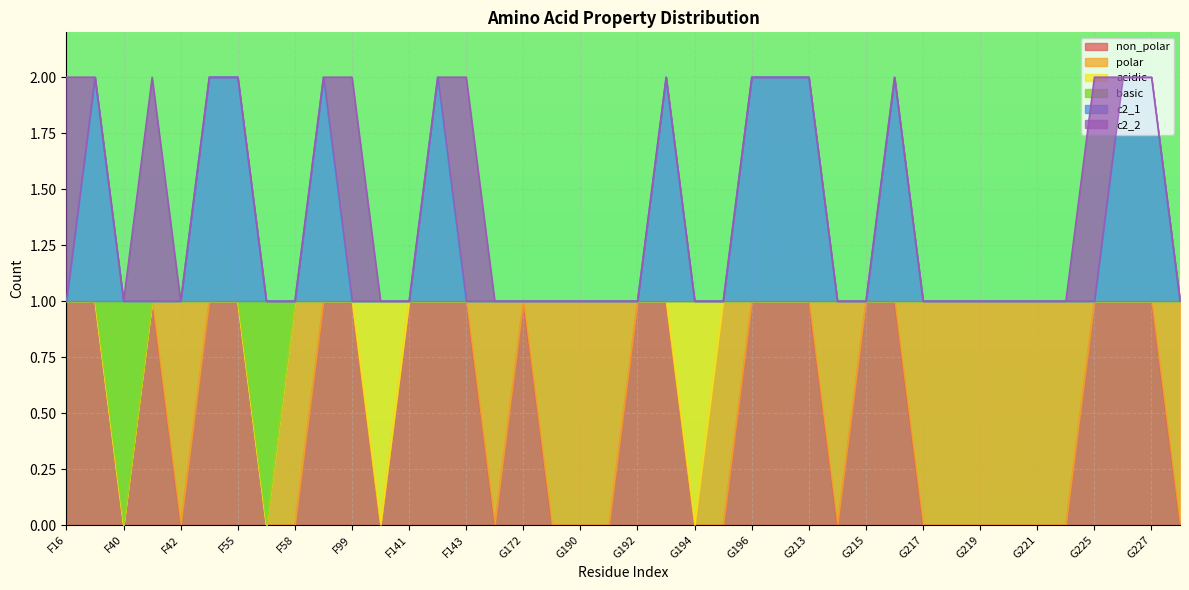

Which series has the largest total across all categories?

c2_1